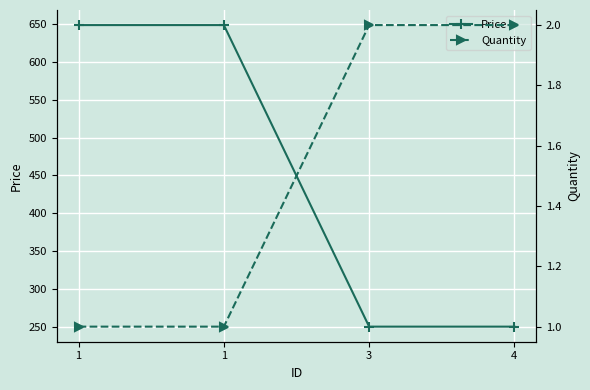

Reading left to right, list all the values displayed in this chart.

Price: 649	649	250	250
Quantity: 1	1	2	2